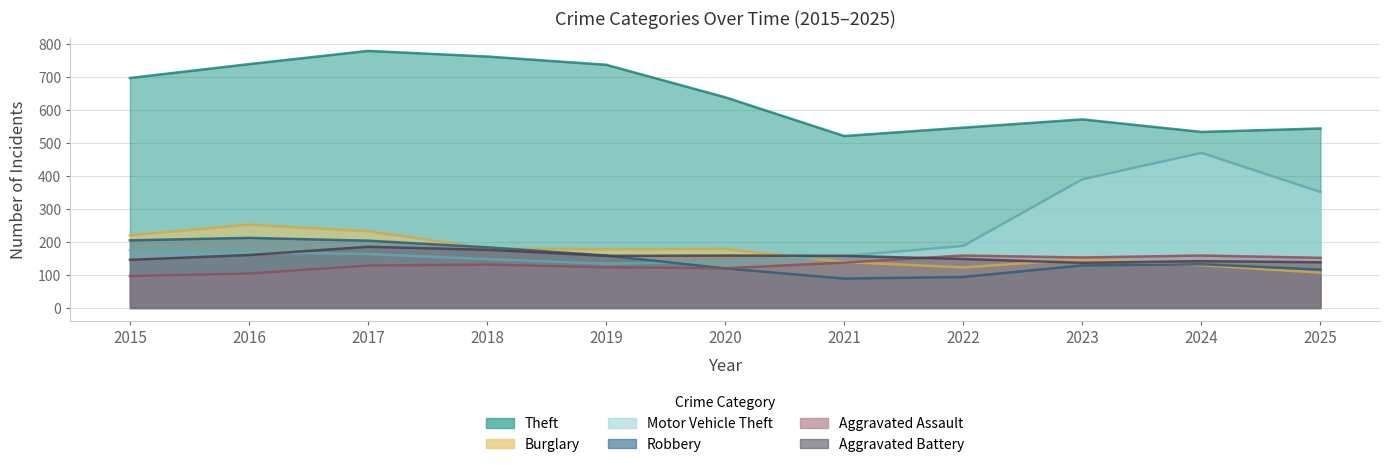

Which has a higher value, 2016 or 2022?

2016